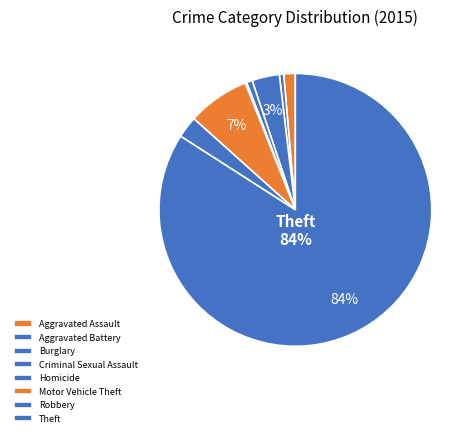

Which slice is the largest?

Theft